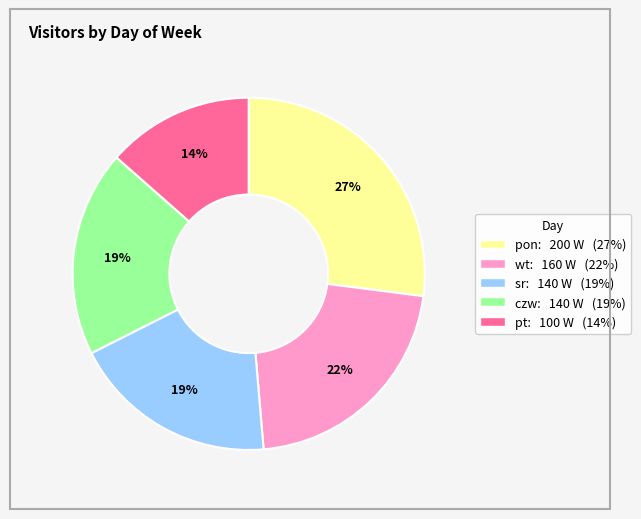

Which slice is the smallest?

pt